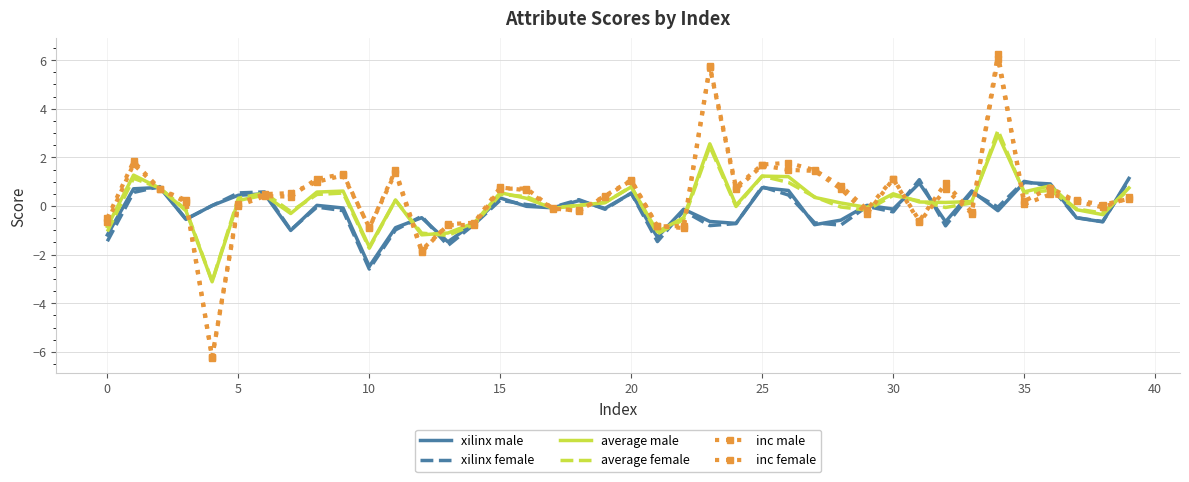

What is the difference between the second highest and second lowest values in the inc male series?

7.6